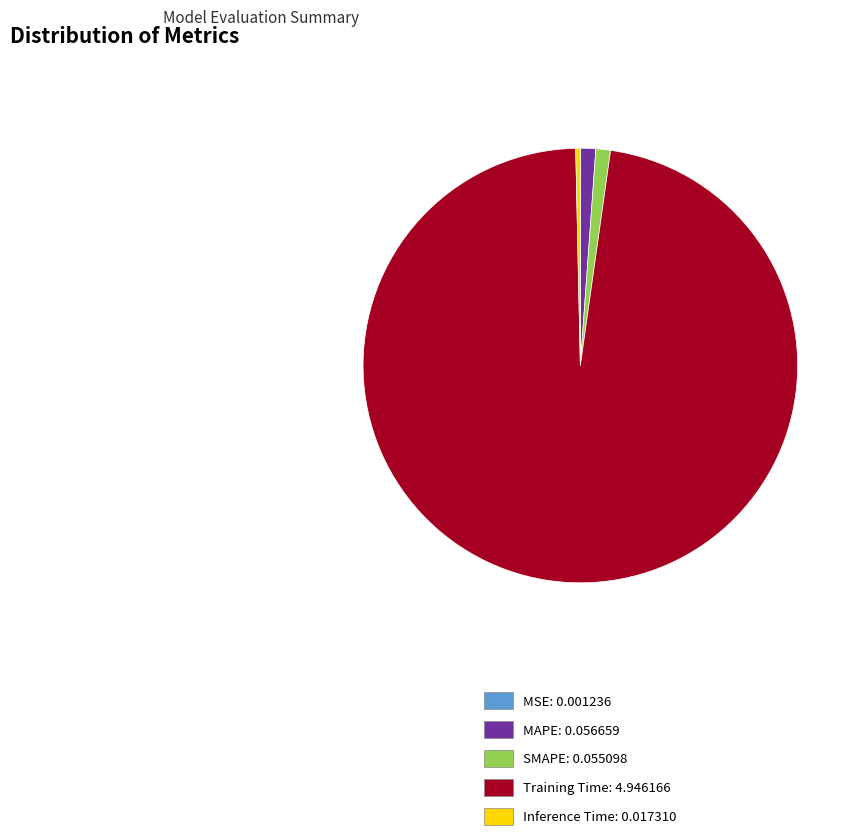

Is the sum of SMAPE and Training Time greater than half?

Yes